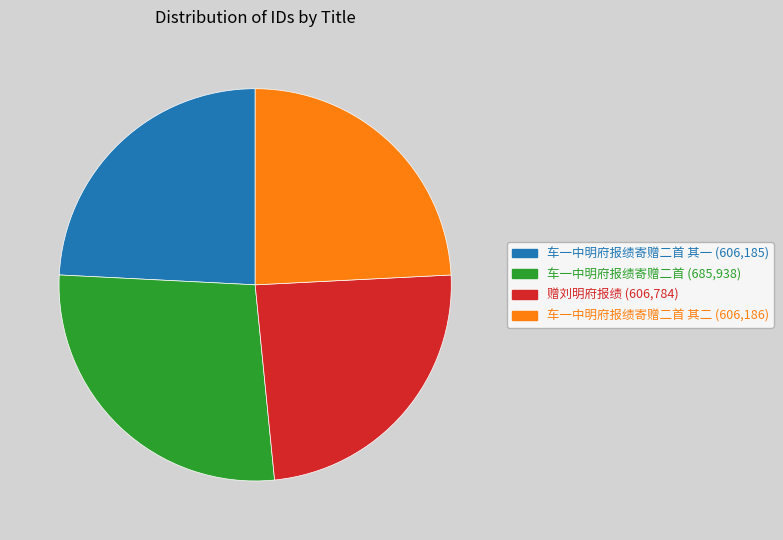

What is the largest slice in the pie chart?

车一中明府报绩寄赠二首 (685,938)